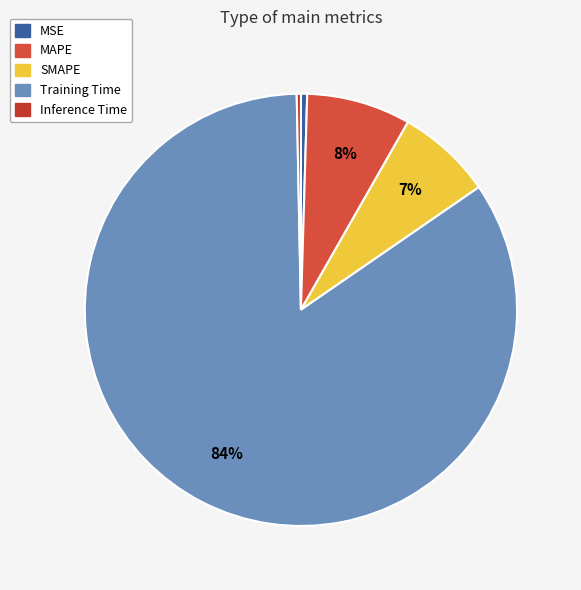

The Training Time slice represents 84% of the pie. True or false?

True